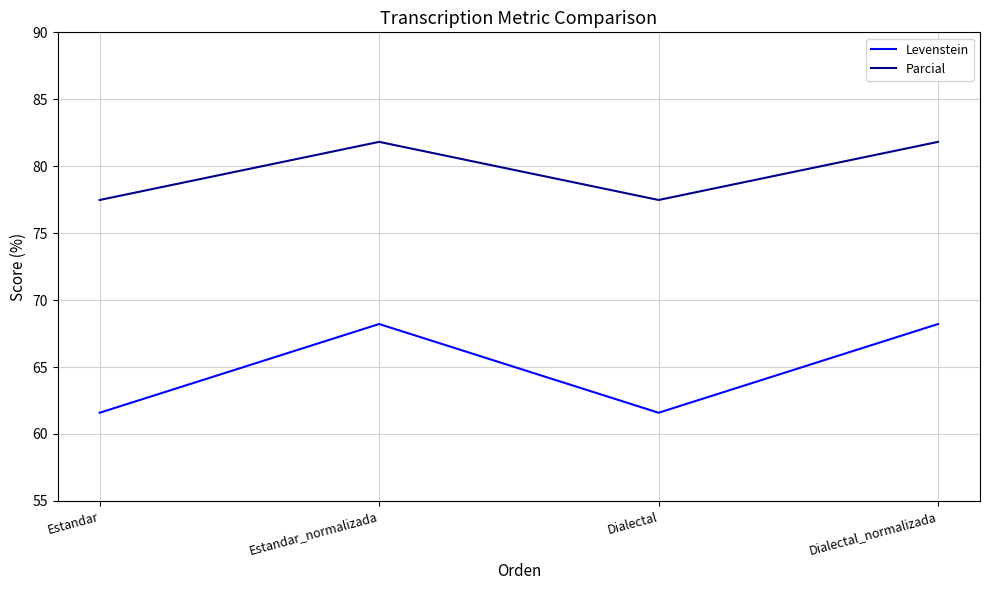

Reading left to right, extract all data points from this chart.

Levenstein: 61.6	68.2	61.6	68.2
Parcial: 77.5	81.8	77.5	81.8